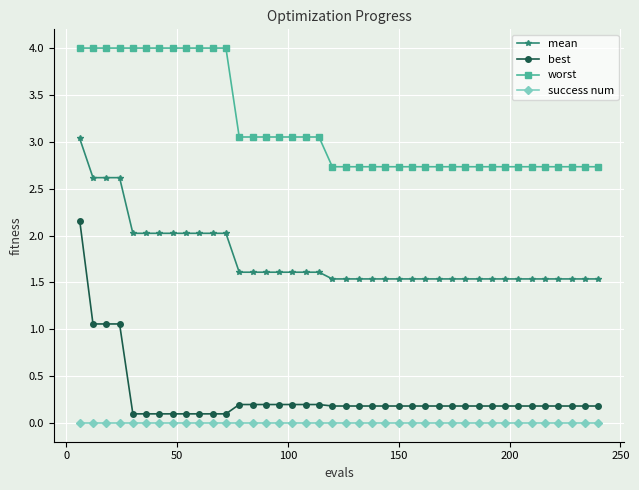

What is the value of the best point at the 7th from the left?

0.1